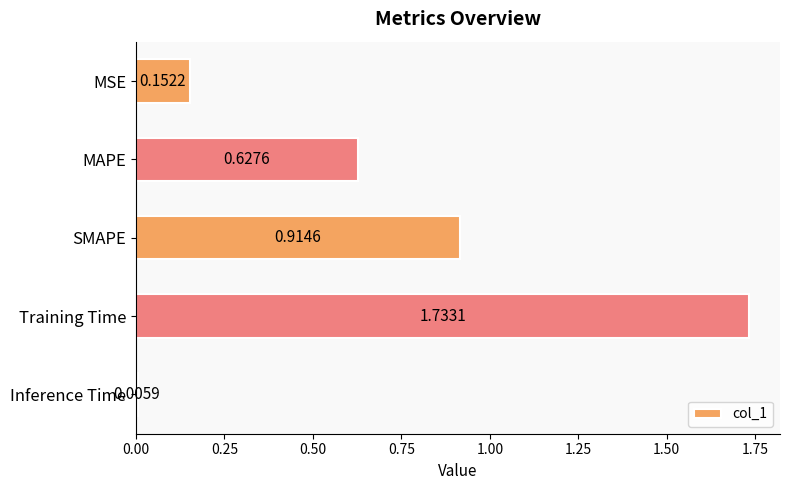

Which category has the lowest value across all series?

Inference Time